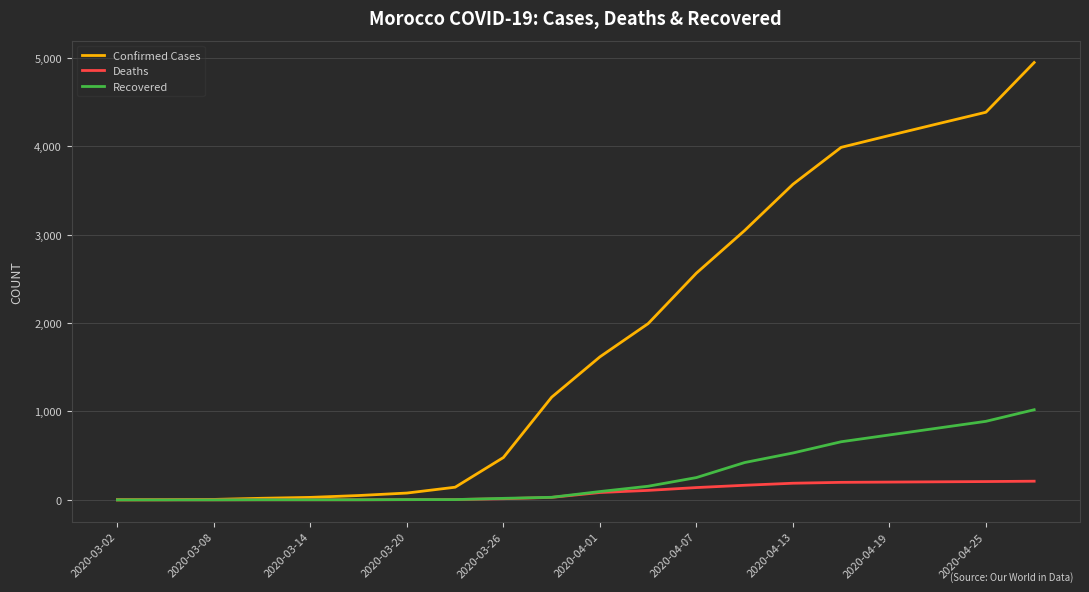

List the series in order of their peak value, highest first.

Confirmed Cases, Recovered, Deaths